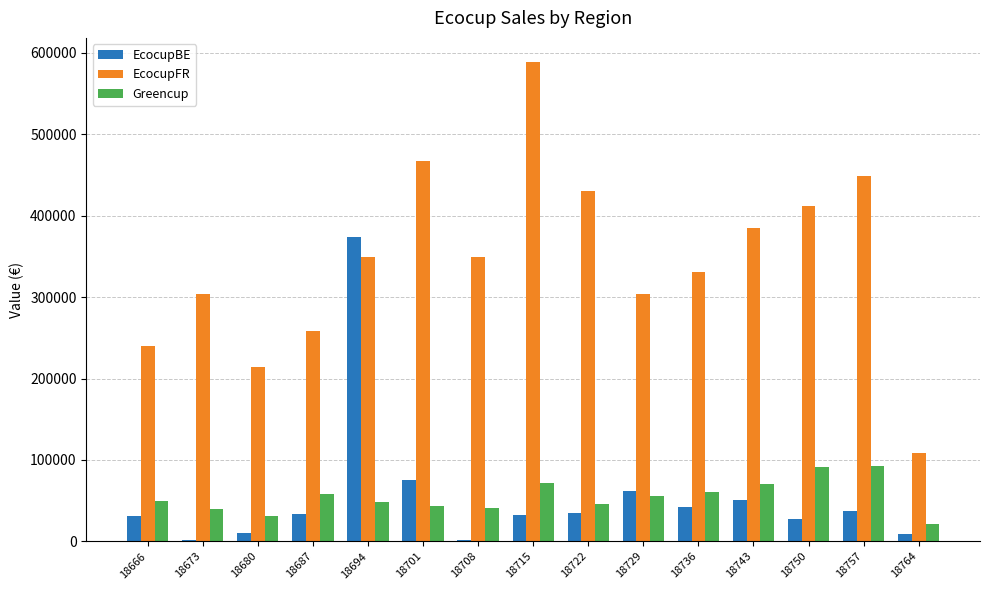

What is the sum of the EcocupFR values at 18764 and 18673?

411462.5